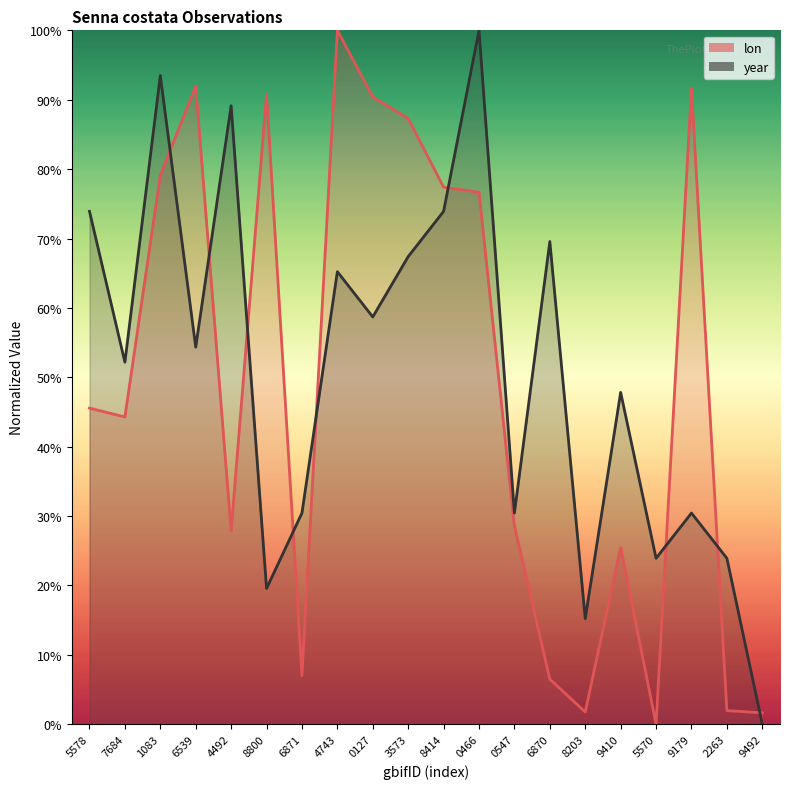

What is the difference between the second highest and second lowest values in the year series?

78.3